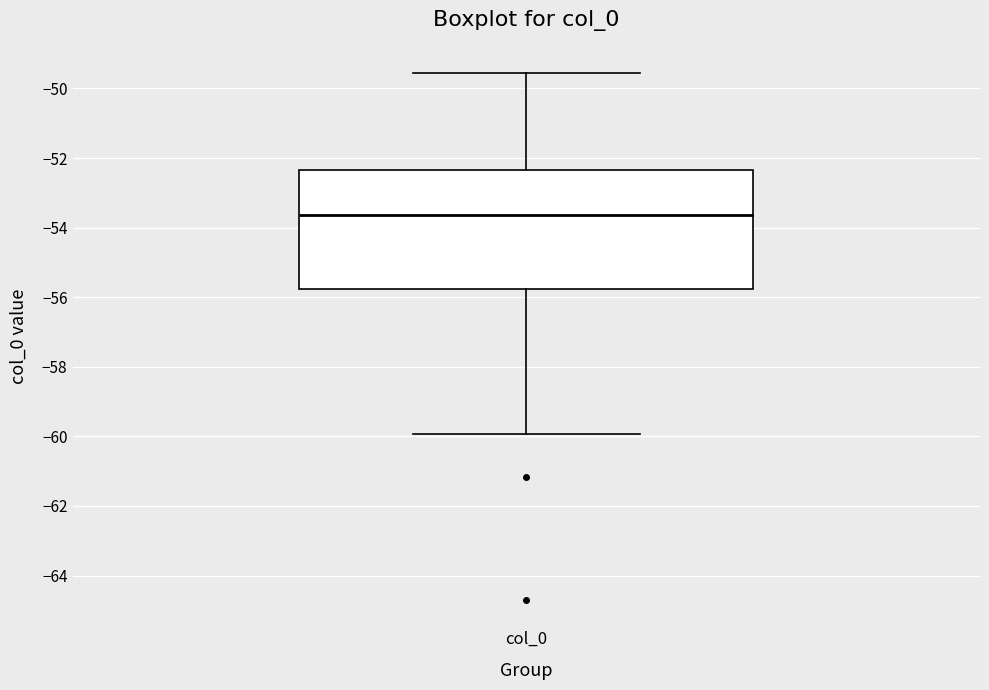

Transcribe this box plot: give where the median line is, the range the box spans, and where the two whiskers end, as read against the y-axis. The values are not printed on the chart, so give them approximately, as read against the axis.

median -53.6, box -55.8 to -52.4, whiskers -60.0 to -49.6